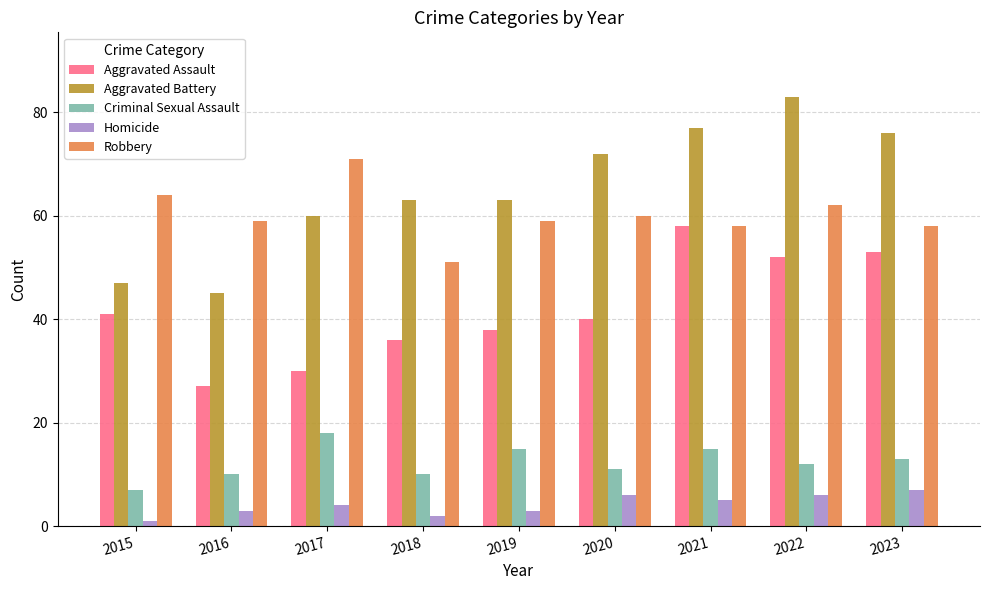

What is the sum of all Criminal Sexual Assault values?

111